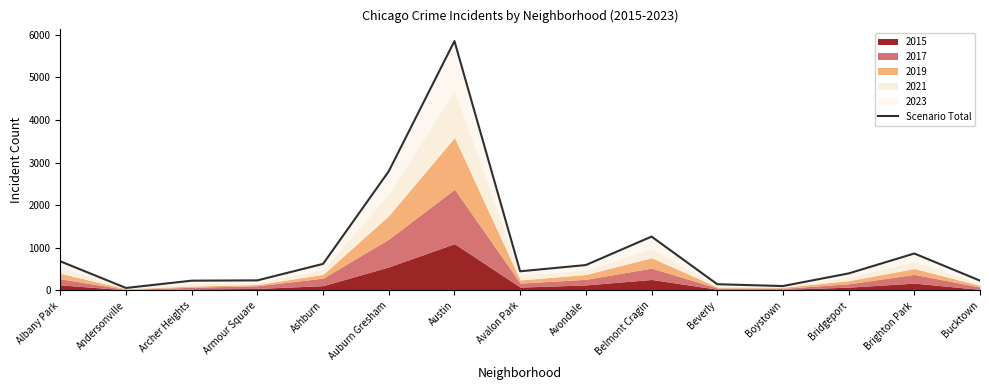

At which category does the chart reach its minimum across all series?

Andersonville